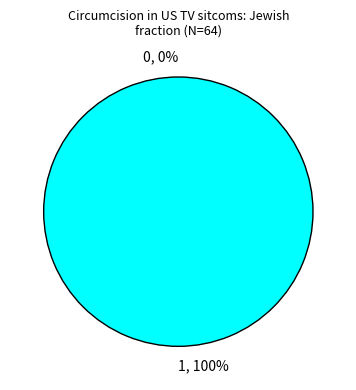

To the nearest percent, what is the difference between the largest and smallest slice percentages?

100%